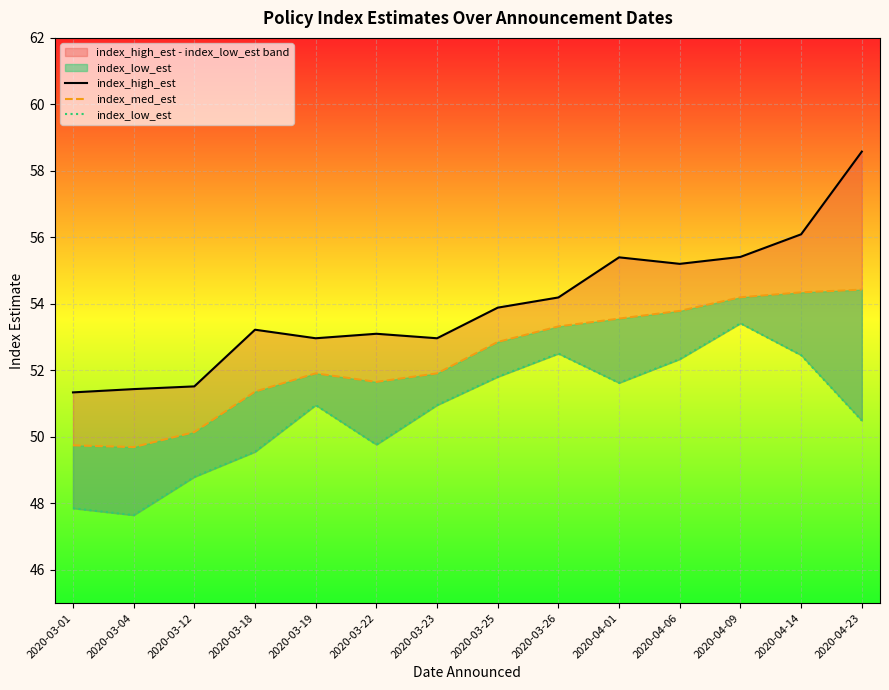

What position from the left is 2020-03-04?

2